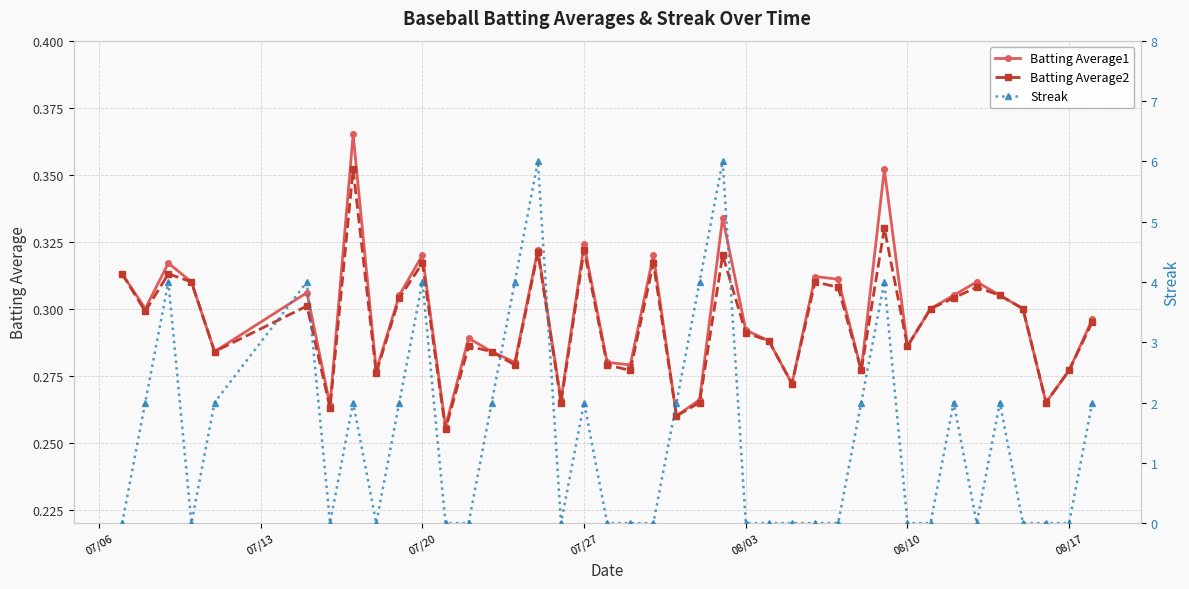

The Batting Average2 series shows 0.6 at 07/27. True or false?

False